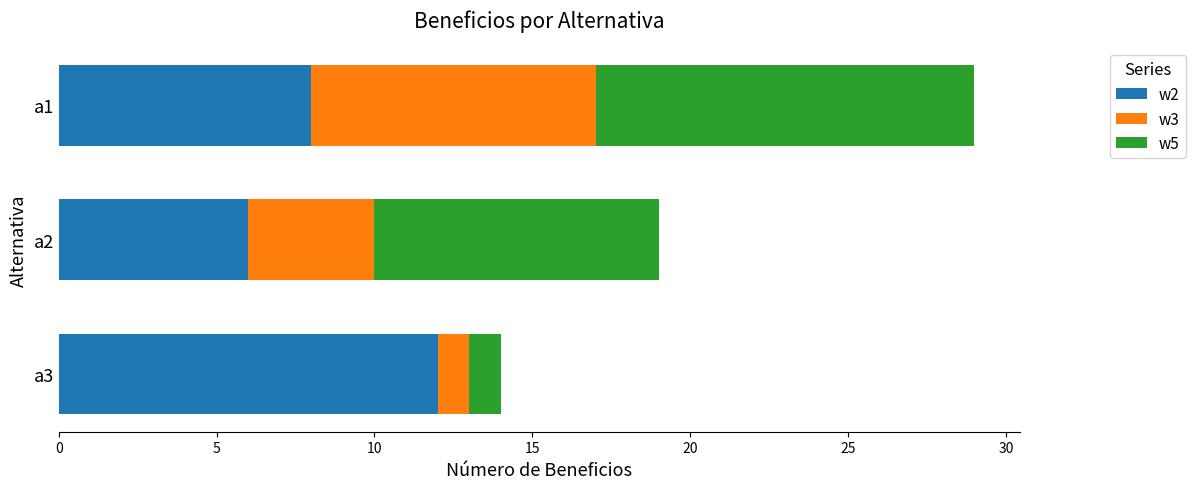

At which category is the sum across all series the highest?

a1